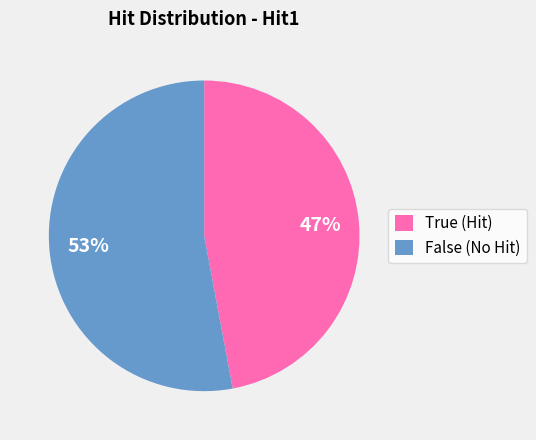

To the nearest percent, what is the combined percentage of True and False?

100%